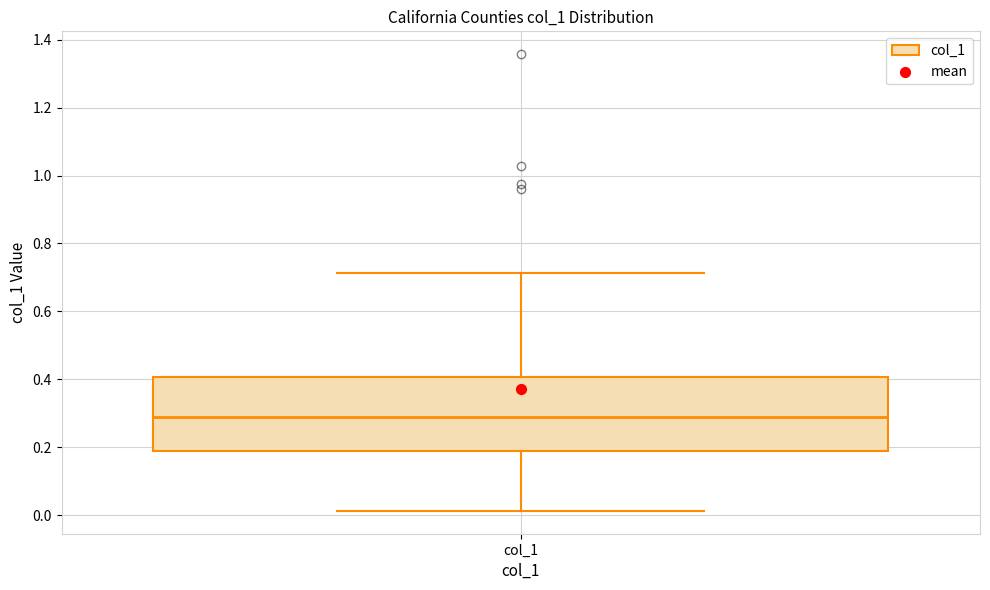

Where does the median line of the box for col_1 sit on the y-axis? The values are not printed on the chart, so give them approximately, as read against the axis.

0.28